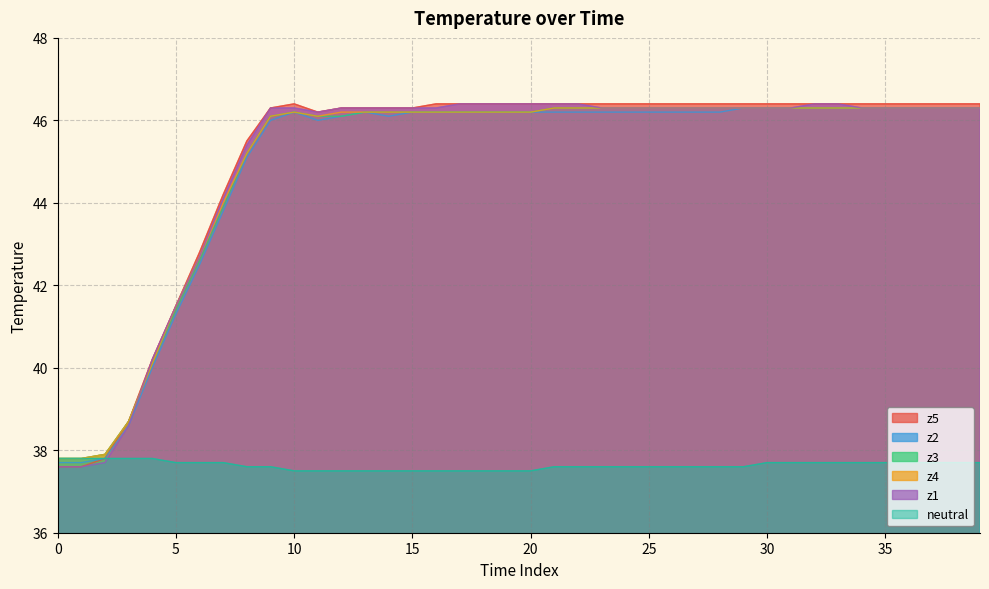

Reading right to left, list all the values displayed in this chart.

neutral: 37.7	37.7	37.7	37.7	37.7	37.7	37.7	37.7	37.7	37.7	37.6	37.6	37.6	37.6	37.6	37.6	37.6	37.6	37.6	37.5	37.5	37.5	37.5	37.5	37.5	37.5	37.5	37.5	37.5	37.5	37.6	37.6	37.7	37.7	37.7	37.8	37.8	37.8	37.8	37.8
z1: 46.3	46.3	46.3	46.3	46.3	46.3	46.4	46.4	46.3	46.3	46.3	46.3	46.3	46.3	46.3	46.3	46.3	46.4	46.4	46.4	46.4	46.4	46.4	46.3	46.3	46.3	46.3	46.3	46.2	46.3	46.3	45.4	44.1	42.7	41.5	40.2	38.6	37.7	37.6	37.6
z2: 46.3	46.3	46.3	46.3	46.3	46.3	46.3	46.3	46.3	46.3	46.3	46.2	46.2	46.2	46.2	46.2	46.2	46.2	46.2	46.2	46.2	46.2	46.2	46.2	46.2	46.1	46.2	46.1	46.0	46.2	46.0	45.1	43.8	42.5	41.3	40.0	38.6	37.8	37.7	37.7
z3: 46.3	46.3	46.3	46.3	46.3	46.3	46.3	46.3	46.3	46.3	46.3	46.3	46.3	46.3	46.3	46.3	46.3	46.3	46.3	46.2	46.2	46.2	46.2	46.2	46.2	46.2	46.2	46.1	46.1	46.2	46.1	45.2	43.9	42.6	41.4	40.1	38.7	37.9	37.8	37.8
z4: 46.3	46.3	46.3	46.3	46.3	46.3	46.3	46.3	46.3	46.3	46.3	46.3	46.3	46.3	46.3	46.3	46.3	46.3	46.3	46.2	46.2	46.2	46.2	46.2	46.2	46.2	46.2	46.2	46.1	46.2	46.1	45.2	44.0	42.7	41.5	40.1	38.7	37.9	37.8	37.8
z5: 46.4	46.4	46.4	46.4	46.4	46.4	46.4	46.4	46.4	46.4	46.4	46.4	46.4	46.4	46.4	46.4	46.4	46.4	46.4	46.4	46.4	46.4	46.4	46.4	46.3	46.3	46.3	46.3	46.2	46.4	46.3	45.5	44.2	42.8	41.5	40.2	38.7	37.8	37.6	37.6